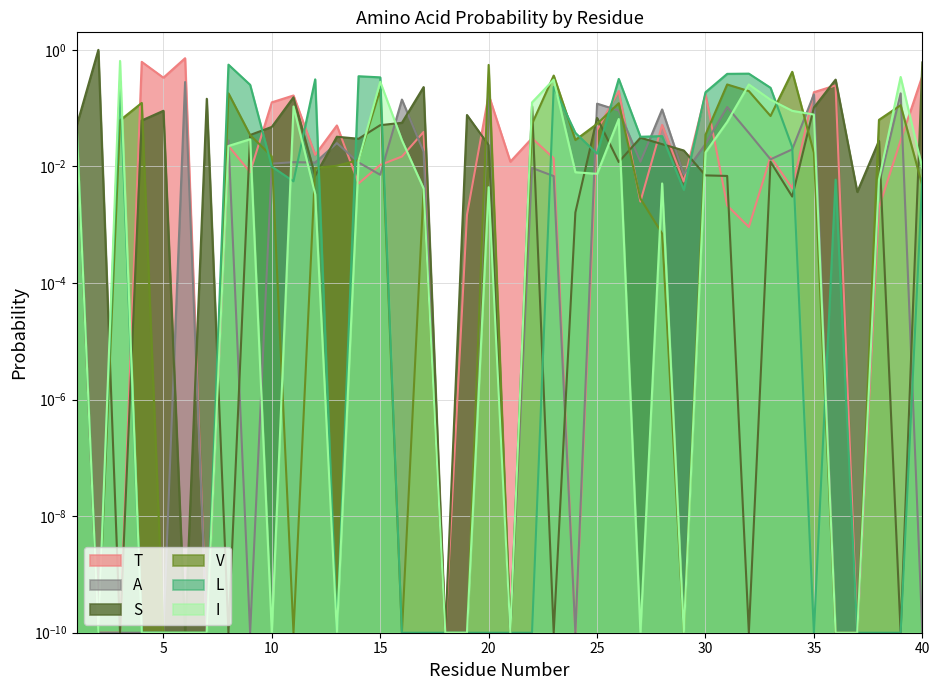

What is the difference between the T values at 5 and 21?

0.3